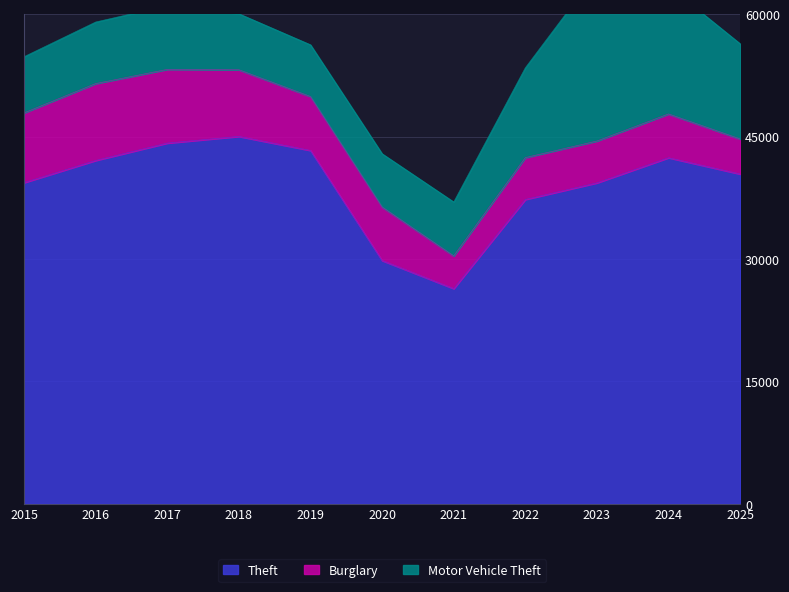

Reading left to right, transcribe all the data shown in this chart.

Theft: 39360	42078	44209	45026	43304	29817	26372	37299	39334	42414	40417
Burglary: 8552	9424	9034	8171	6610	6560	4011	5131	5130	5365	4297
Motor Vehicle Theft: 6889	7548	7810	6863	6342	6526	6611	11018	20664	15672	11667